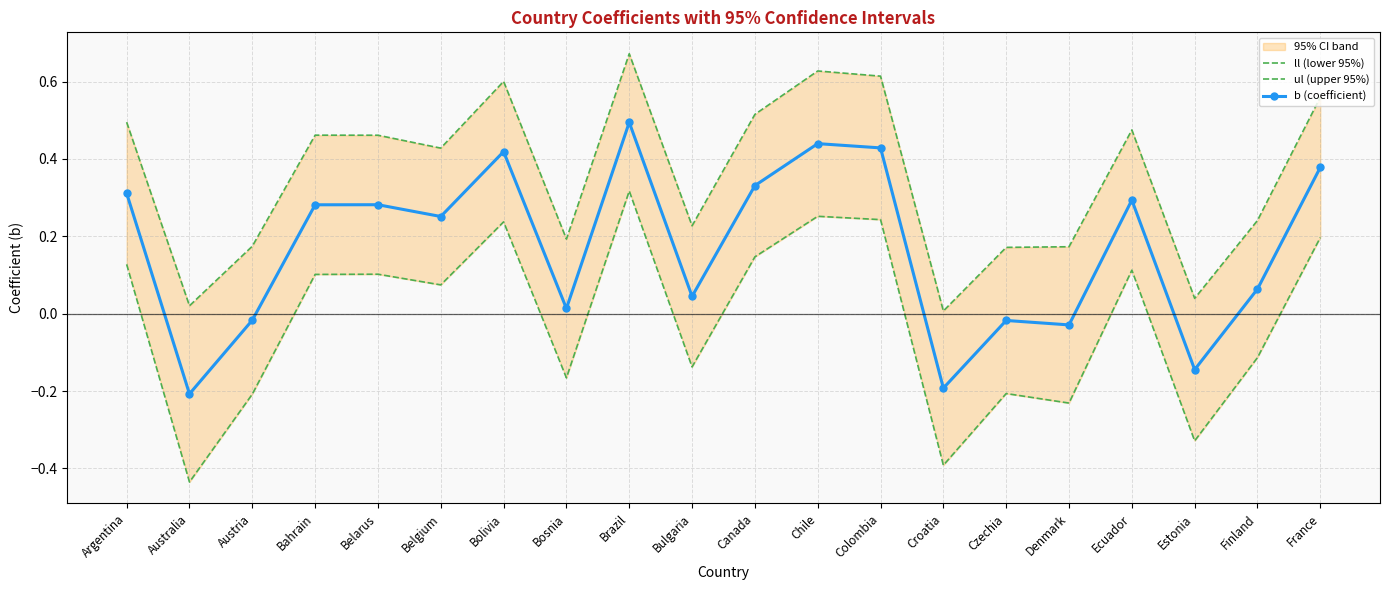

What is the label of the 13th point from the left?

Colombia